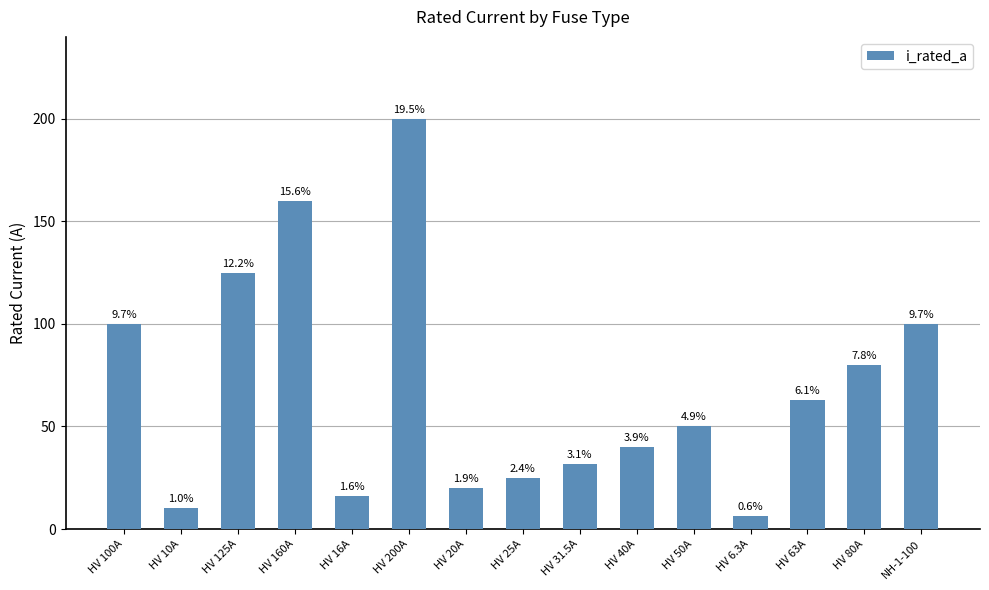

True or false: the data shows 10.0 at HV 10A.

True